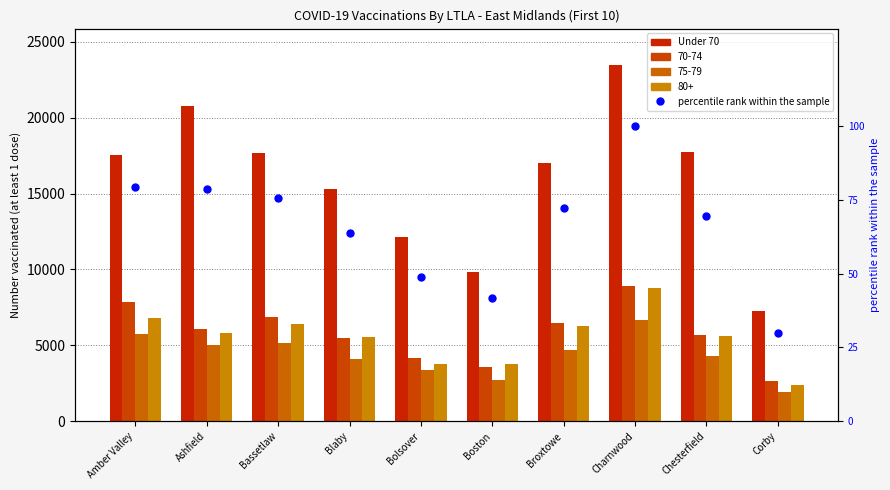

What is the difference between the maximum and minimum values?

16173